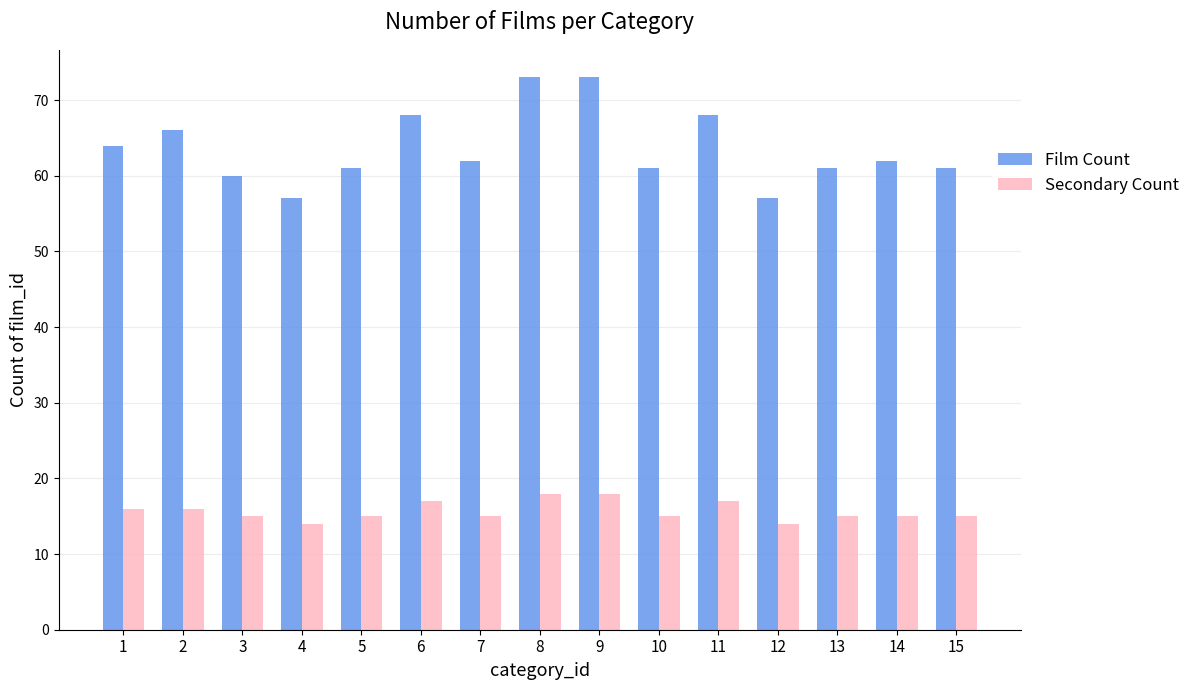

What is the value of the Secondary Count bar at the 5th from the left?

15